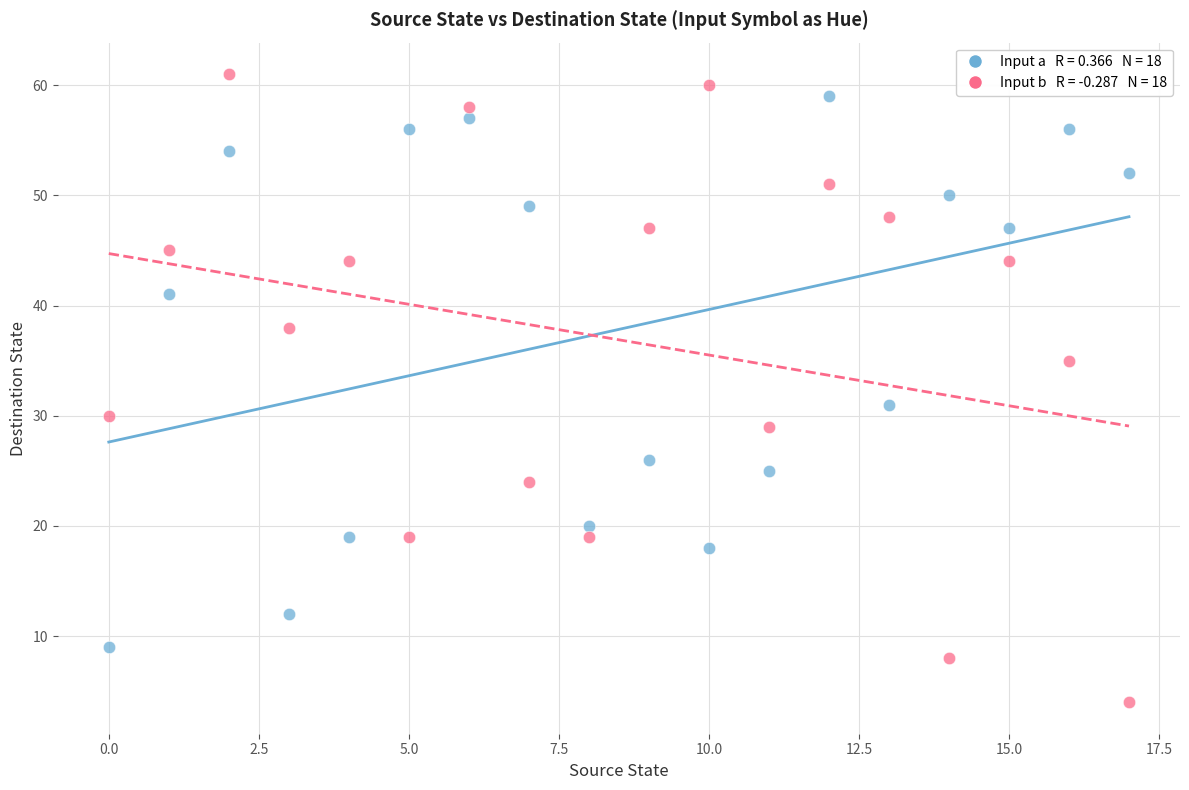

Across all series, what Y value is closest to 32?

31